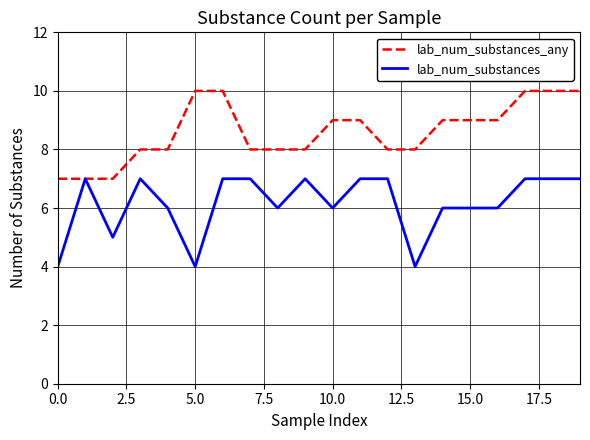

How many values in the lab_num_substances series are below 7?

10